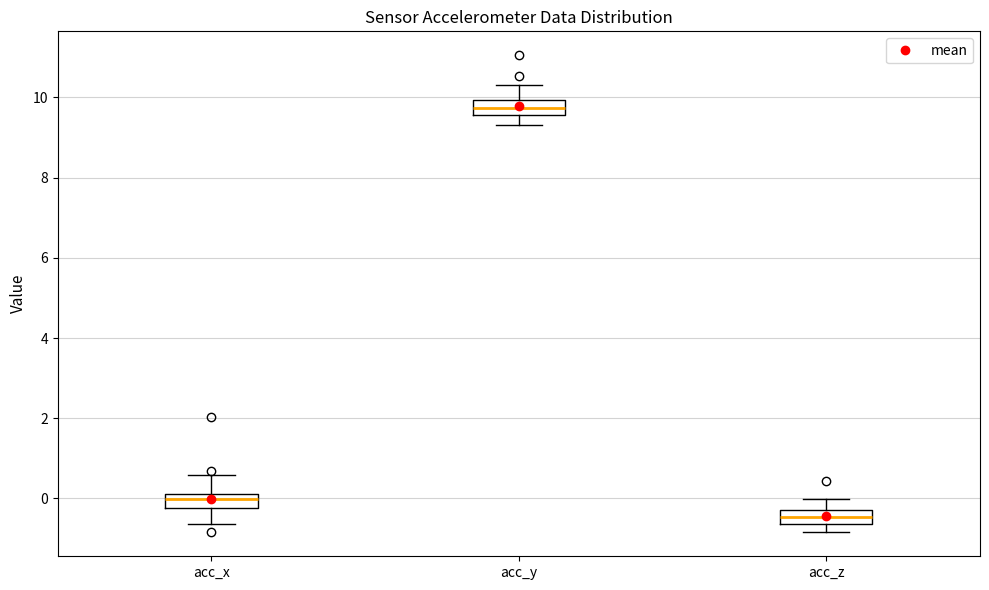

Which box has the lowest median line?

acc_z